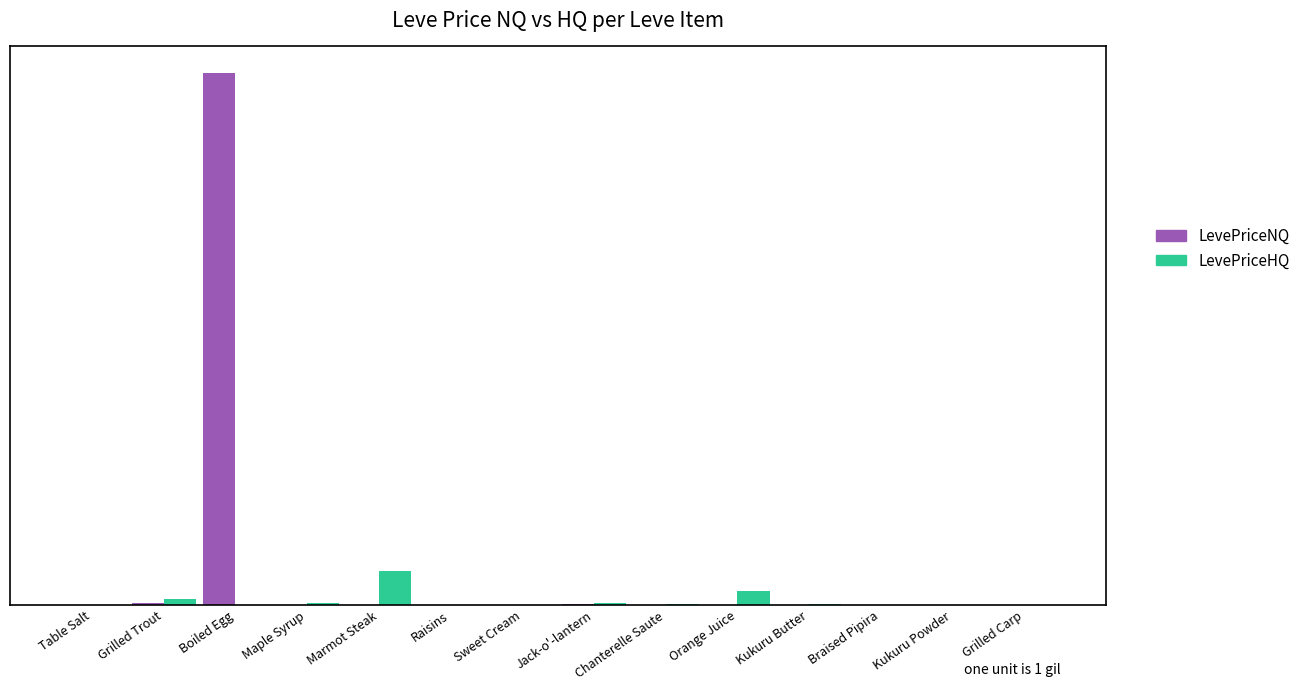

Which series has the largest total across all categories?

LevePriceNQ